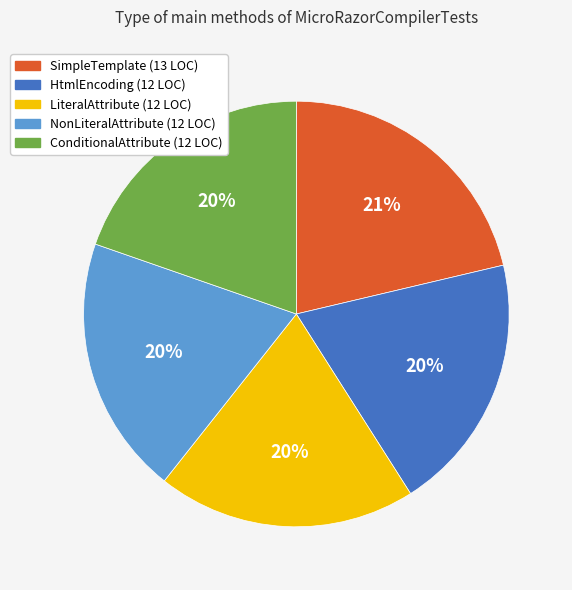

Which category has the biggest portion of the pie?

SimpleTemplate